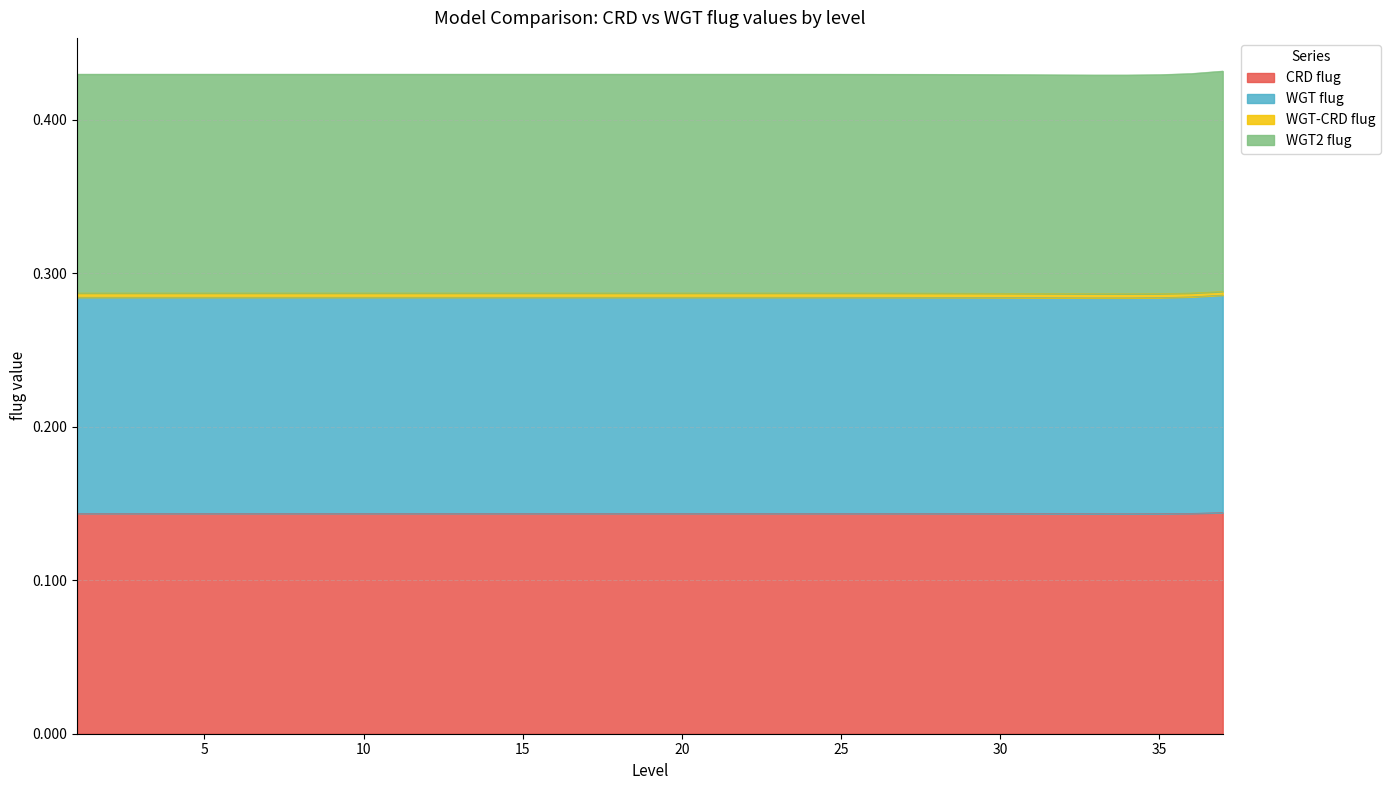

At which label is CRD flug closest to 0?

34